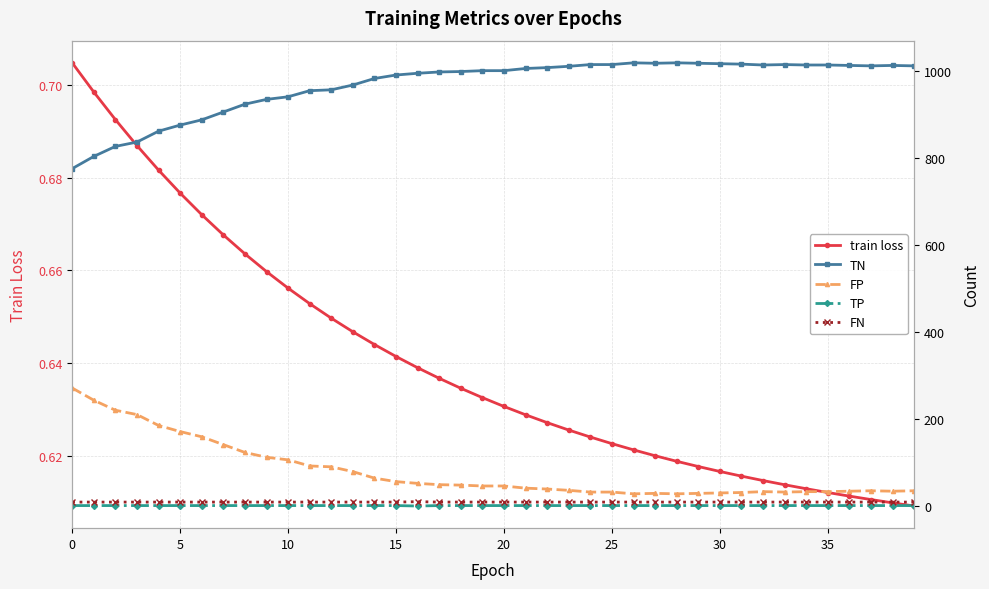

In TN, how many points are higher than both neighbors (excluding endpoints)?

4